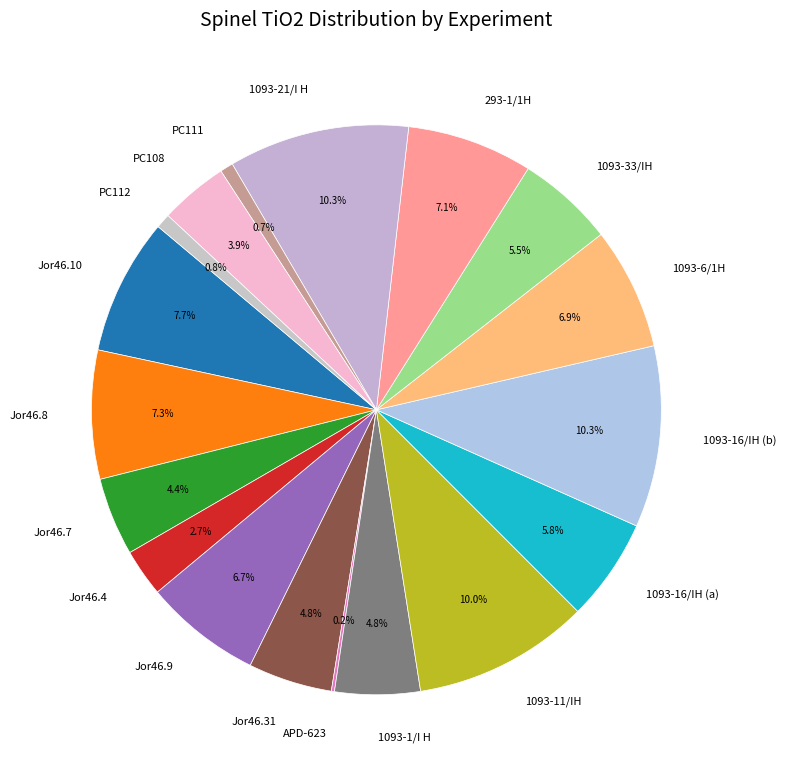

Which has a higher value, PC112 or 1093-16/IH (a)?

1093-16/IH (a)